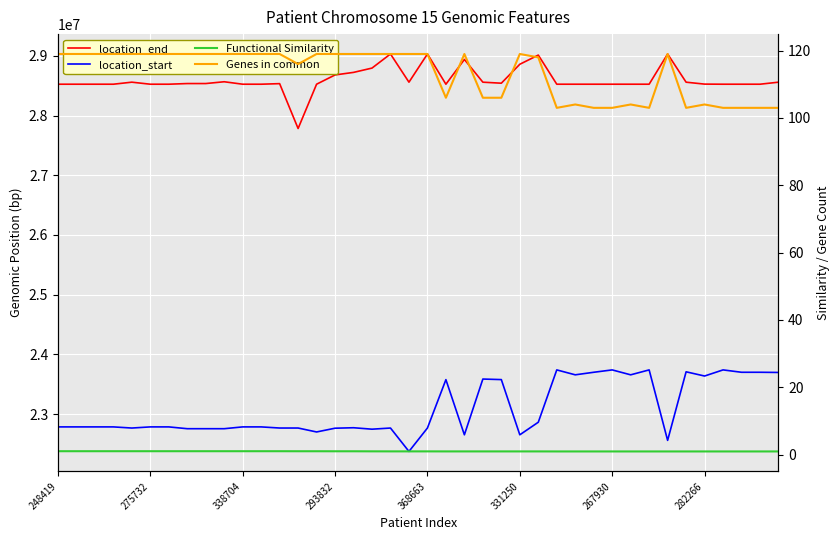

How many interior local valleys does the Genes in common series have?

5